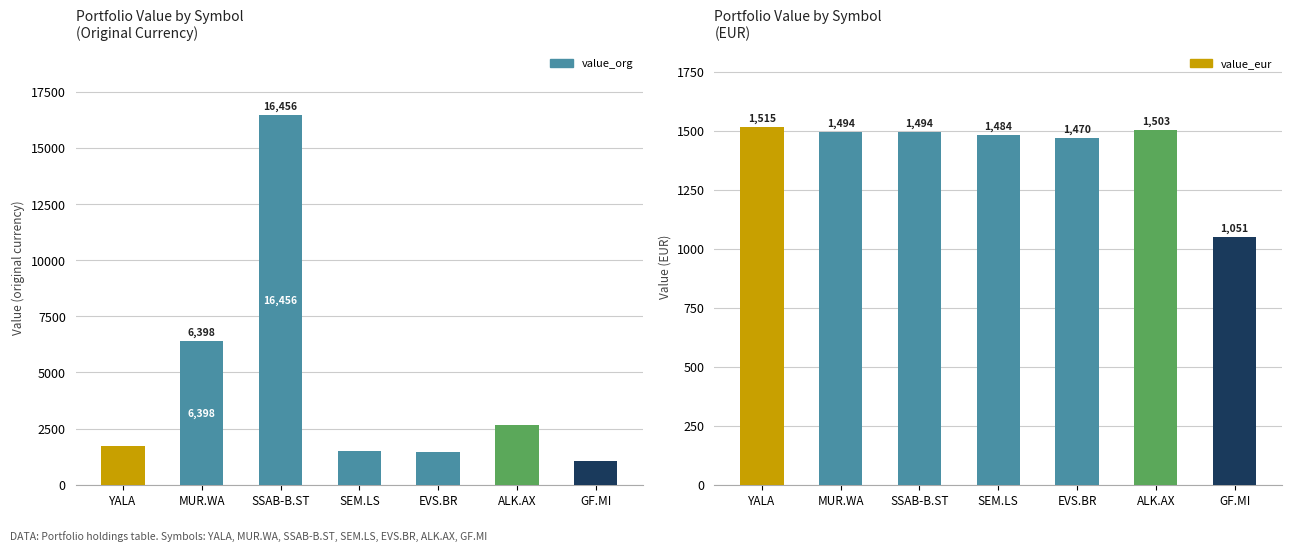

What is the difference between the highest and lowest values at MUR.WA?

4903.4